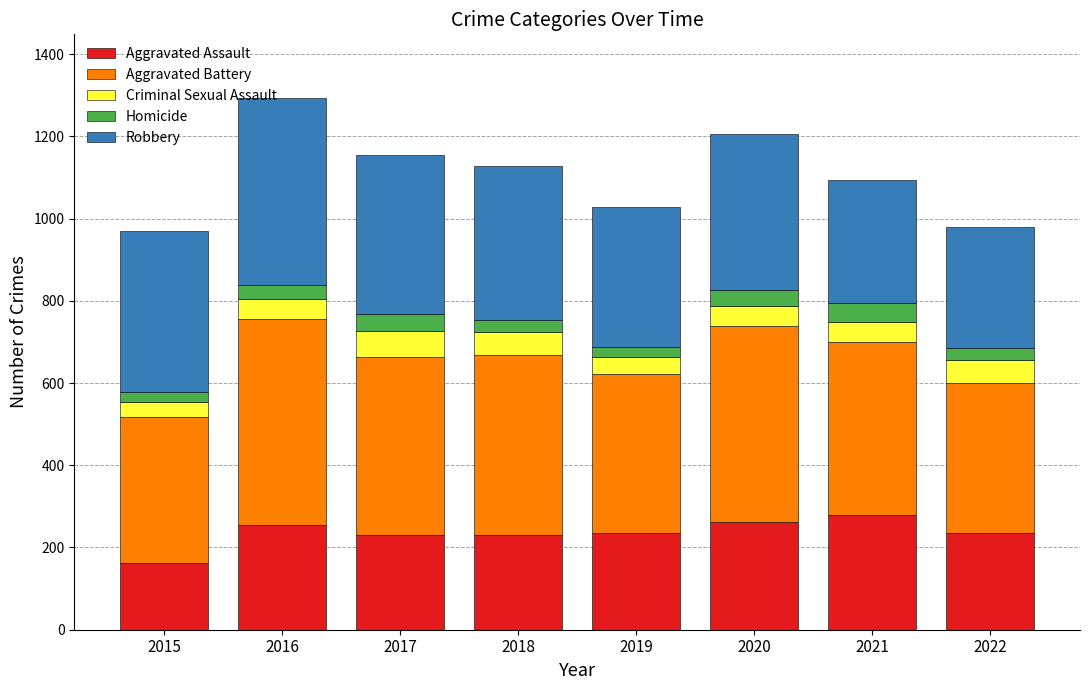

What is the maximum value for Aggravated Assault?

279